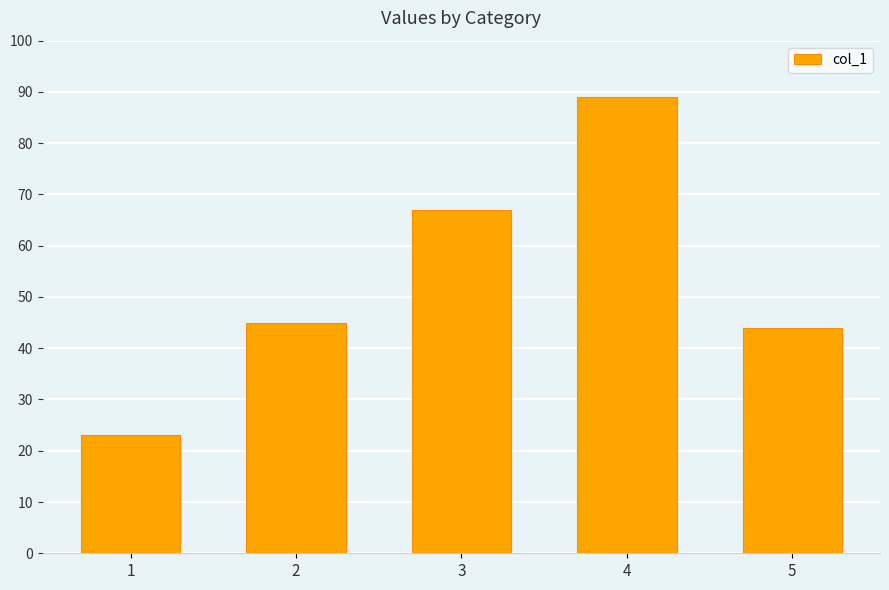

At which category does the chart reach its minimum across all series?

1